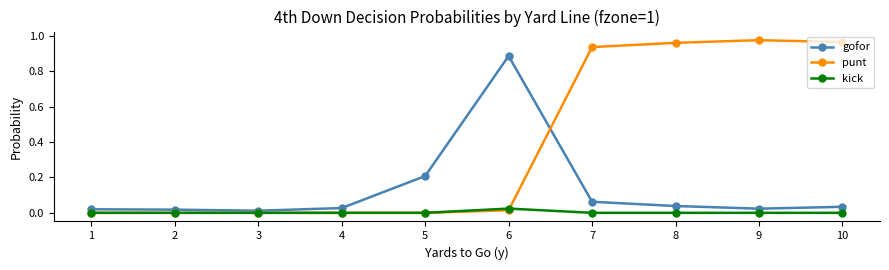

Which series ends up on top after the final intersection of punt and gofor?

punt